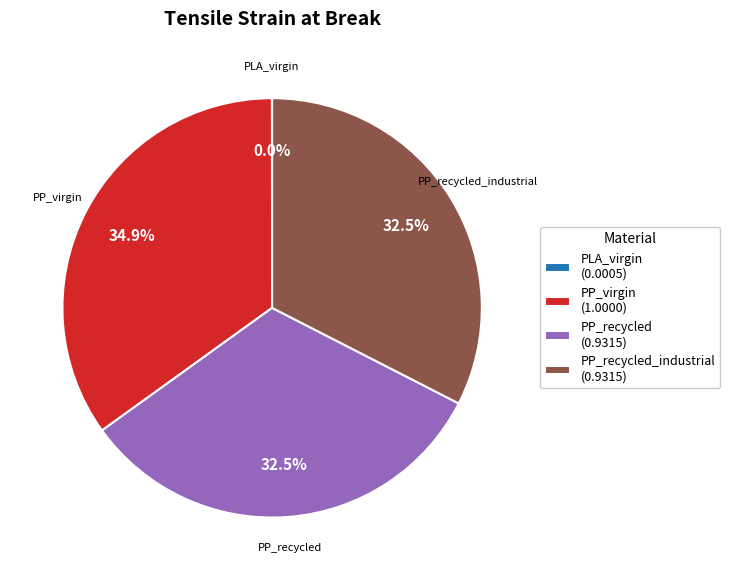

Approximately how many times larger is the value at PP_recycled_industrial compared to PP_virgin?

0.9